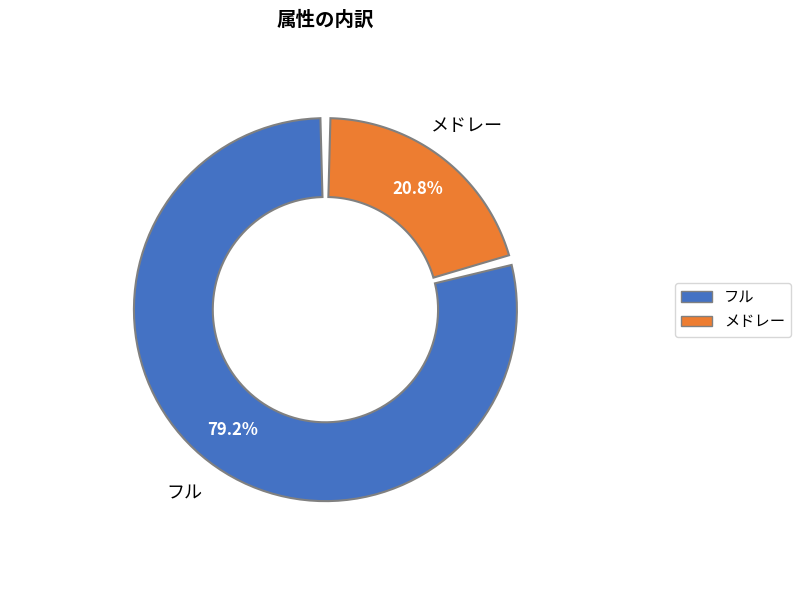

Which slice is the smallest?

メドレー